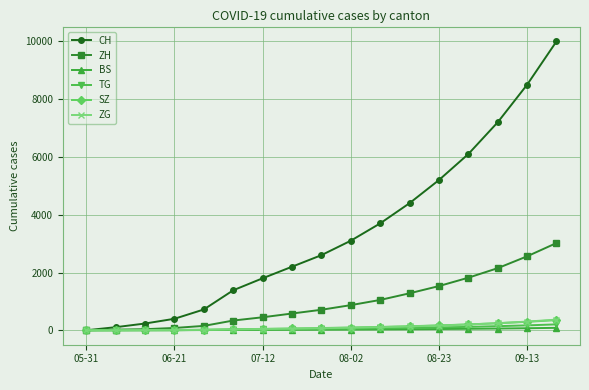

Does the chart have visible grid lines?

Yes